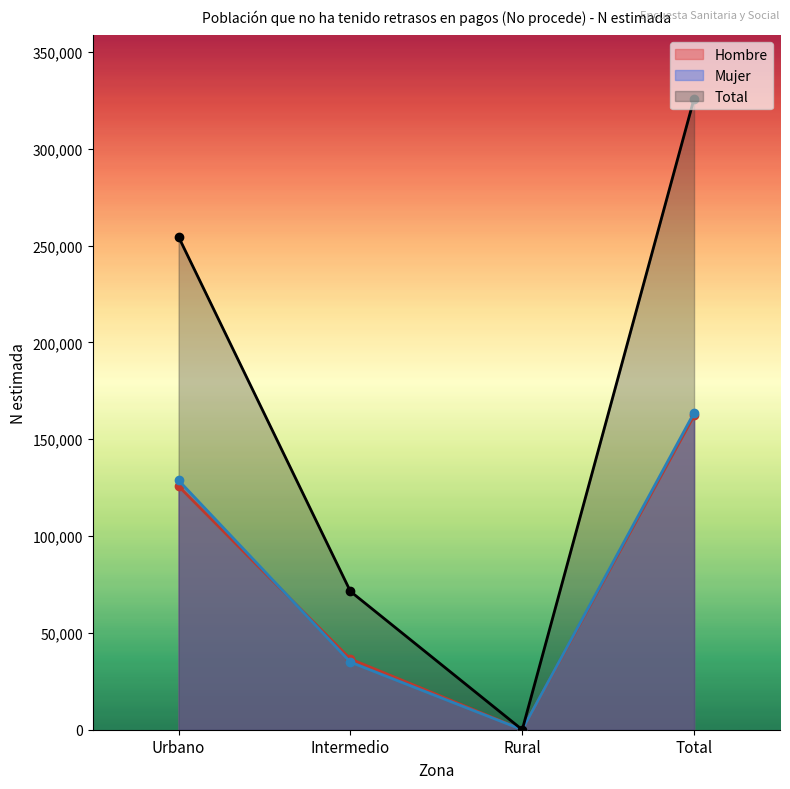

Reading right to left, list all the values displayed in this chart.

Hombre N (estimada): 162237	0	36517	125720
Mujer N (estimada): 163640	0	34905	128735
Total N (estimada): 325878	0	71422	254455